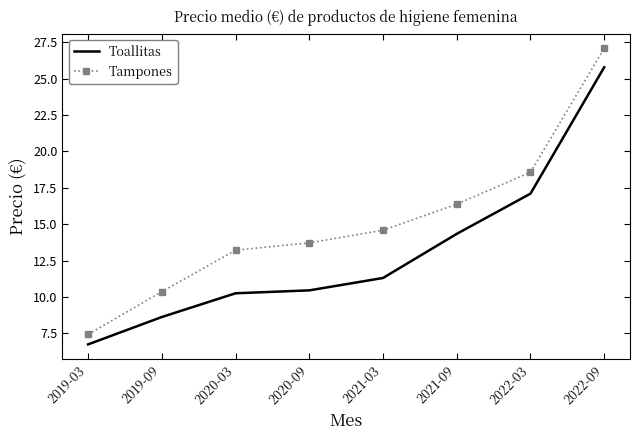

True or false: Toallitas has more than 1 points higher than both neighbors.

False